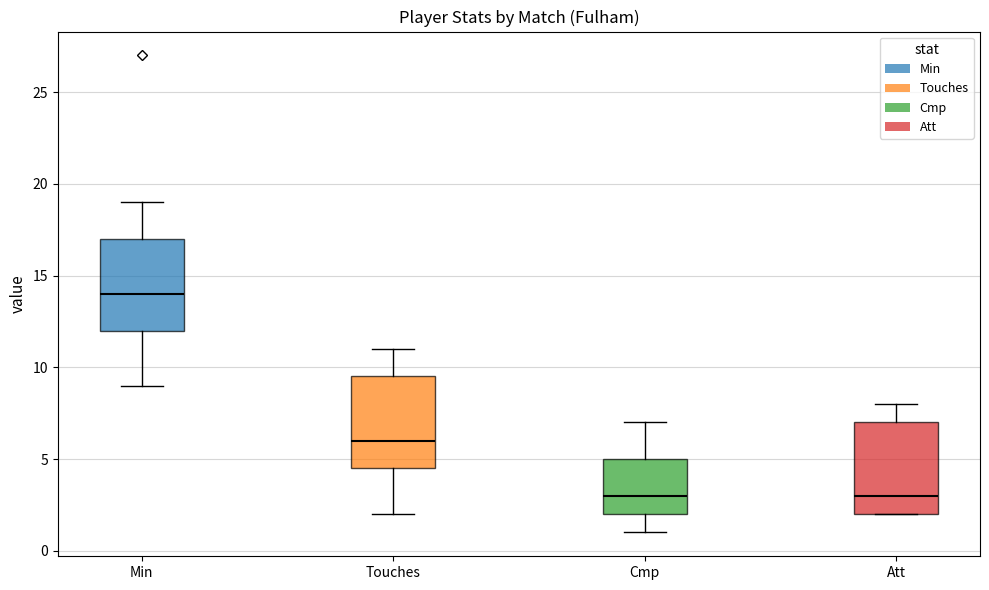

Where does the median line of the box for Touches sit on the y-axis? The values are not printed on the chart, so give them approximately, as read against the axis.

6.0